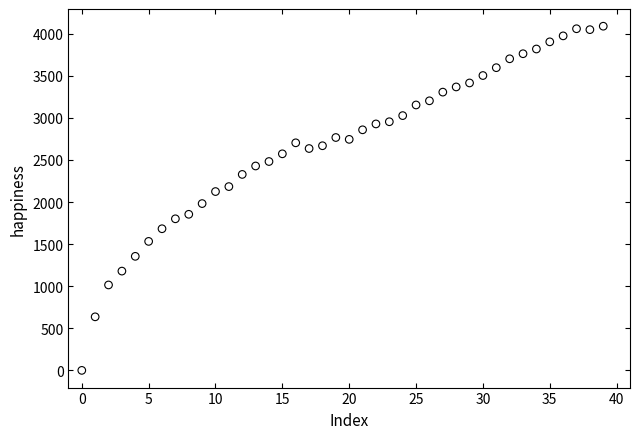

What is the range of Y values (max minus min)?

4089.8